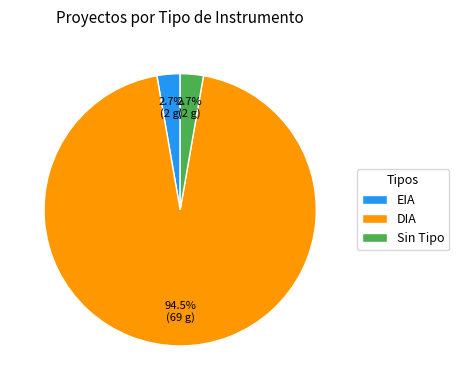

Does DIA account for over 50% of the chart?

Yes